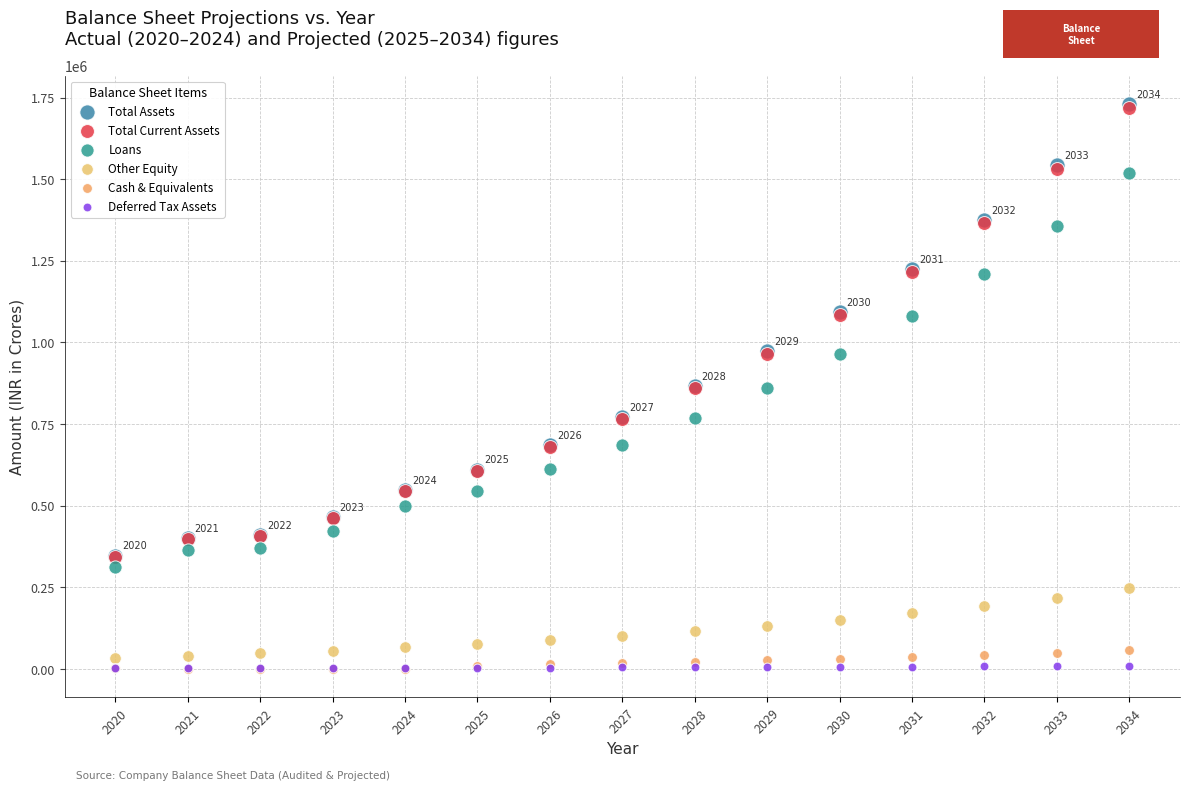

Which series has the widest spread of Y values?

Total Assets